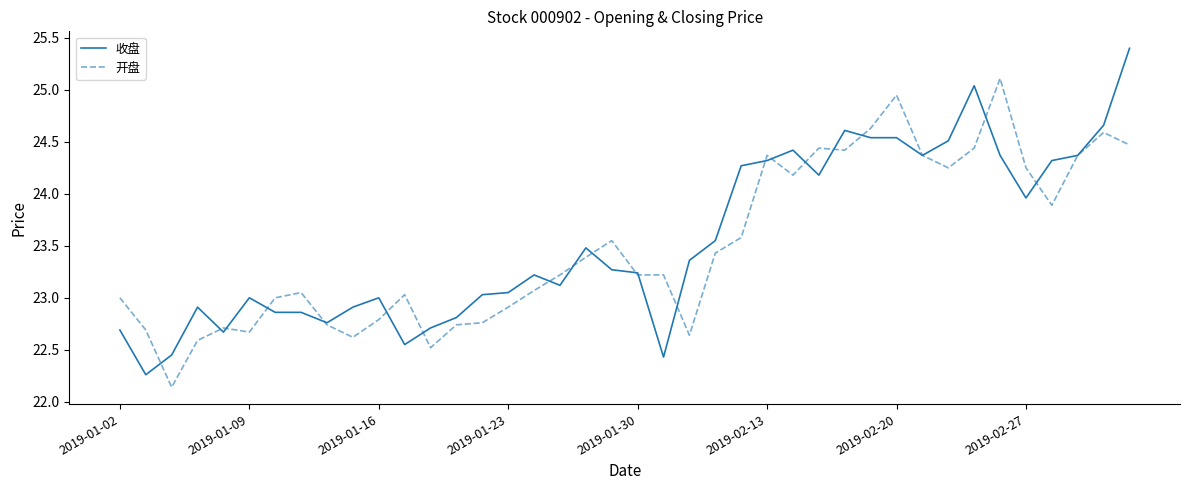

Rank the series by their maximum value, from lowest to highest.

开盘, 收盘